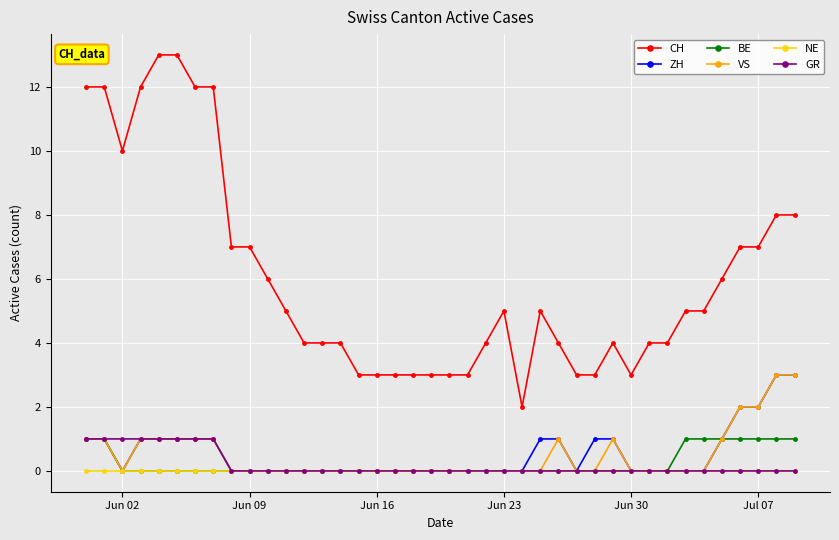

Count the number of categories in the chart.

40